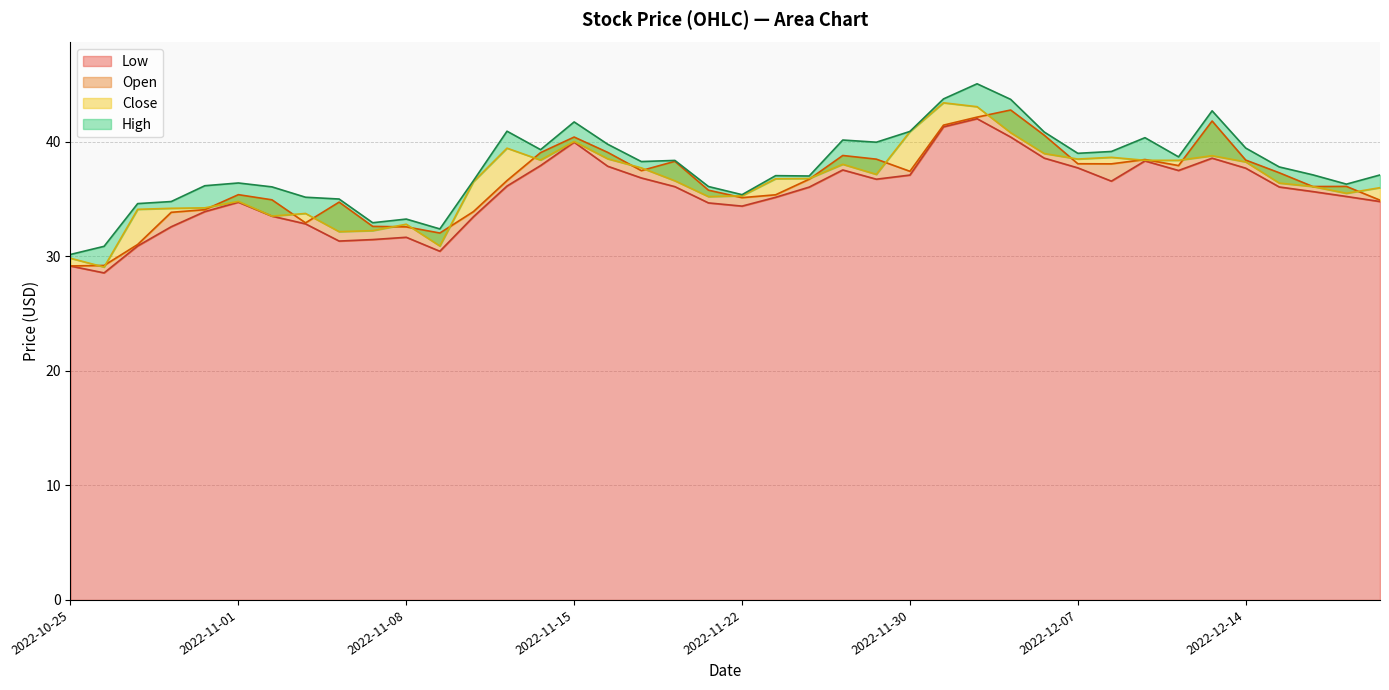

Reading left to right, what are all the values shown in this chart?

High: 30.2	30.9	34.6	34.8	36.2	36.4	36.1	35.2	35.0	32.9	33.2	32.4	36.6	40.9	39.3	41.7	39.8	38.3	38.4	36.1	35.4	37.0	37.0	40.2	40.0	40.9	43.7	45.1	43.7	40.8	39.0	39.2	40.4	38.7	42.7	39.5	37.8	37.1	36.3	37.1
Close: 29.8	29.1	34.1	34.2	34.2	34.8	33.5	33.7	32.2	32.2	32.8	30.9	36.5	39.4	38.4	40.0	38.5	37.7	36.6	35.2	35.3	36.8	36.8	38.0	37.2	40.9	43.4	43.1	40.8	39.0	38.5	38.6	38.4	38.4	38.8	38.2	36.4	36.1	35.5	36.0
Low: 29.1	28.5	30.9	32.6	33.9	34.7	33.5	32.8	31.3	31.5	31.7	30.4	33.5	36.1	37.9	40.0	37.9	36.8	36.1	34.7	34.4	35.2	36.0	37.5	36.7	37.1	41.3	42.0	40.4	38.6	37.7	36.6	38.3	37.5	38.6	37.7	36.0	35.7	35.2	34.8
Open: 29.2	29.2	31.0	33.8	34.1	35.4	34.9	32.9	34.7	32.6	32.6	32.0	33.9	36.6	39.0	40.4	39.1	37.5	38.3	35.8	35.1	35.4	36.7	38.8	38.5	37.4	41.5	42.2	42.8	40.6	38.1	38.1	38.5	37.9	41.8	38.4	37.3	36.1	36.1	34.9